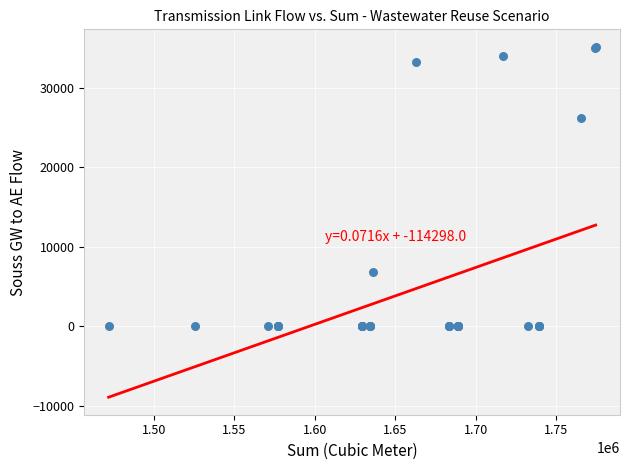

What Y value in the scatter plot is closest to 17592?

26254.8